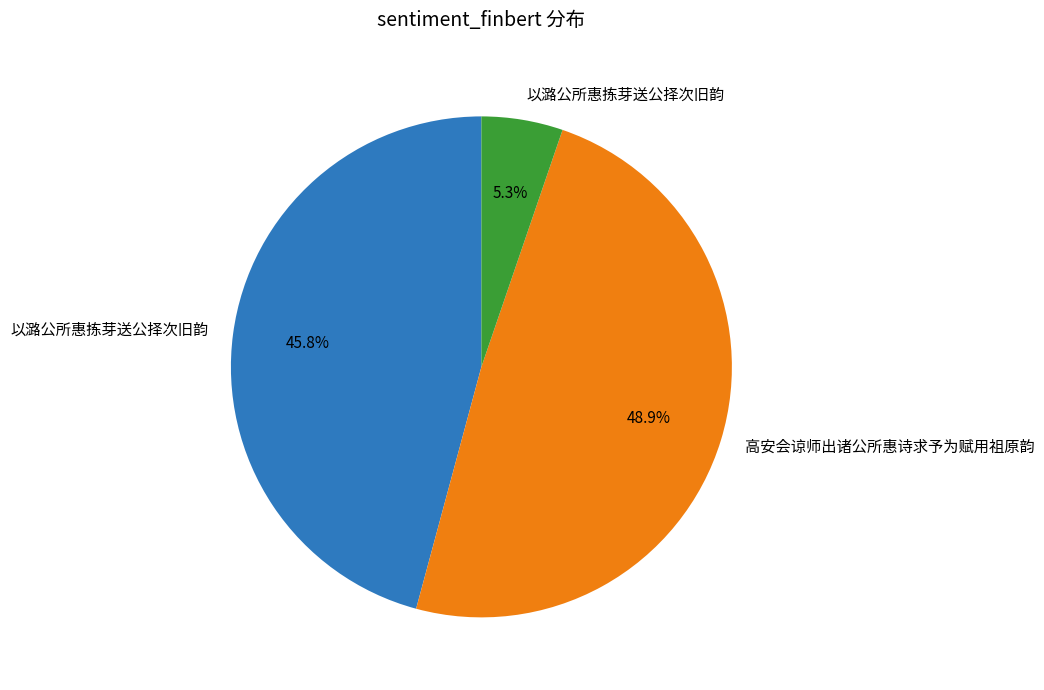

Is there any slice that represents more than half of the pie?

No